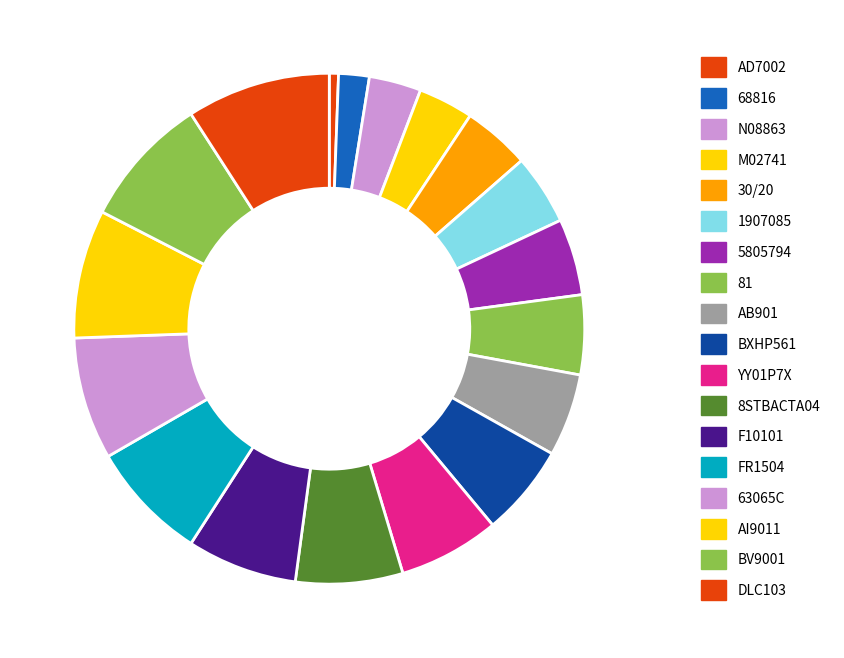

To the nearest percent, what is the difference between the largest and smallest slice percentages?

9%